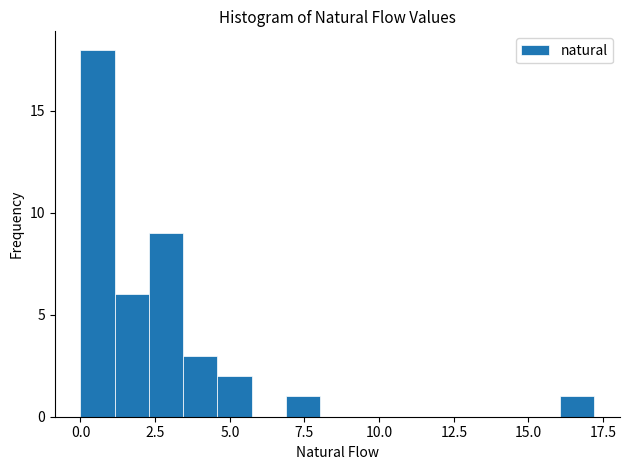

Read against the x-axis, roughly where is the centre of the tallest bar?

0.5